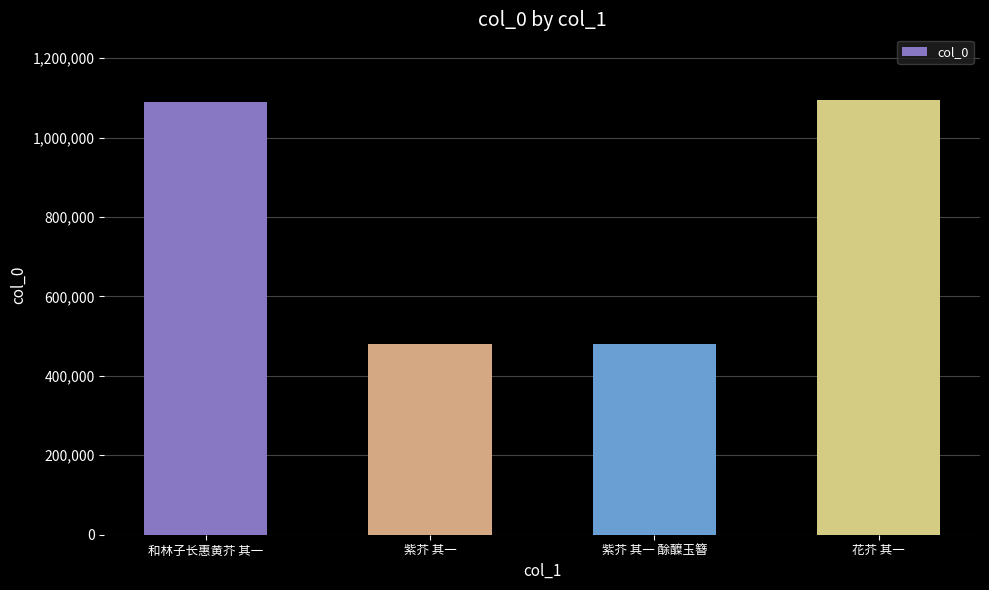

Approximately how many times larger is the value at 和林子长惠黄芥 其一 compared to 紫芥 其一 酴醾玉簪?

2.3